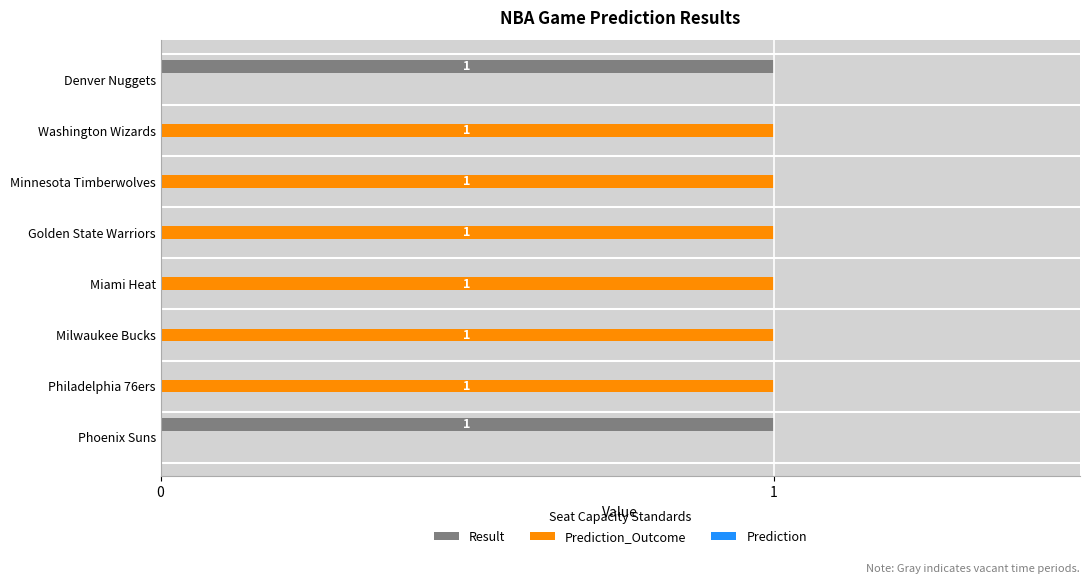

Is the value of Result at Milwaukee Bucks greater than the value of Prediction_Outcome at Washington Wizards?

No